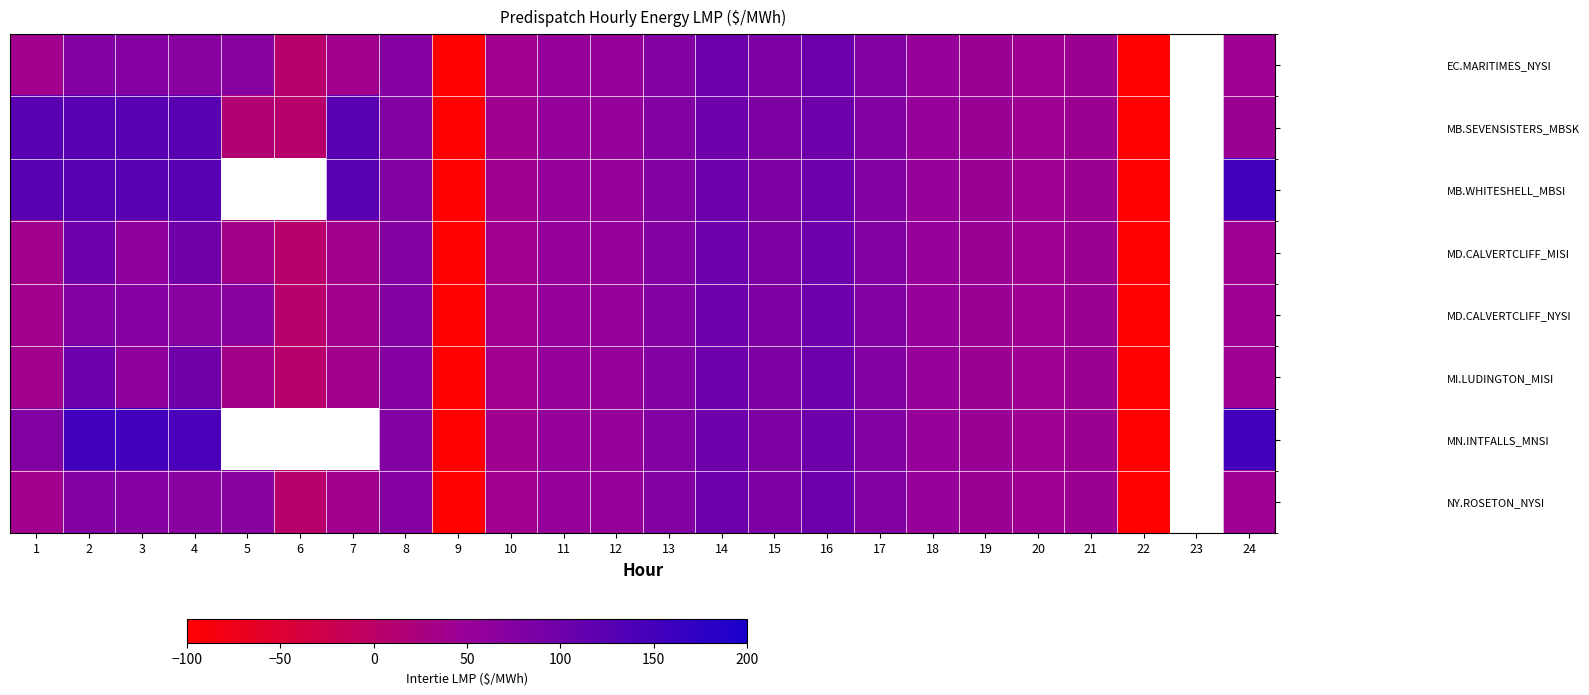

Rank the series by their maximum value, from highest to lowest.

MN.INTFALLS_MNSI, MB.WHITESHELL_MBSI, MB.SEVENSISTERS_MBSK, EC.MARITIMES_NYSI, NY.ROSETON_NYSI, MD.CALVERTCLIFF_MISI, MD.CALVERTCLIFF_NYSI, MI.LUDINGTON_MISI